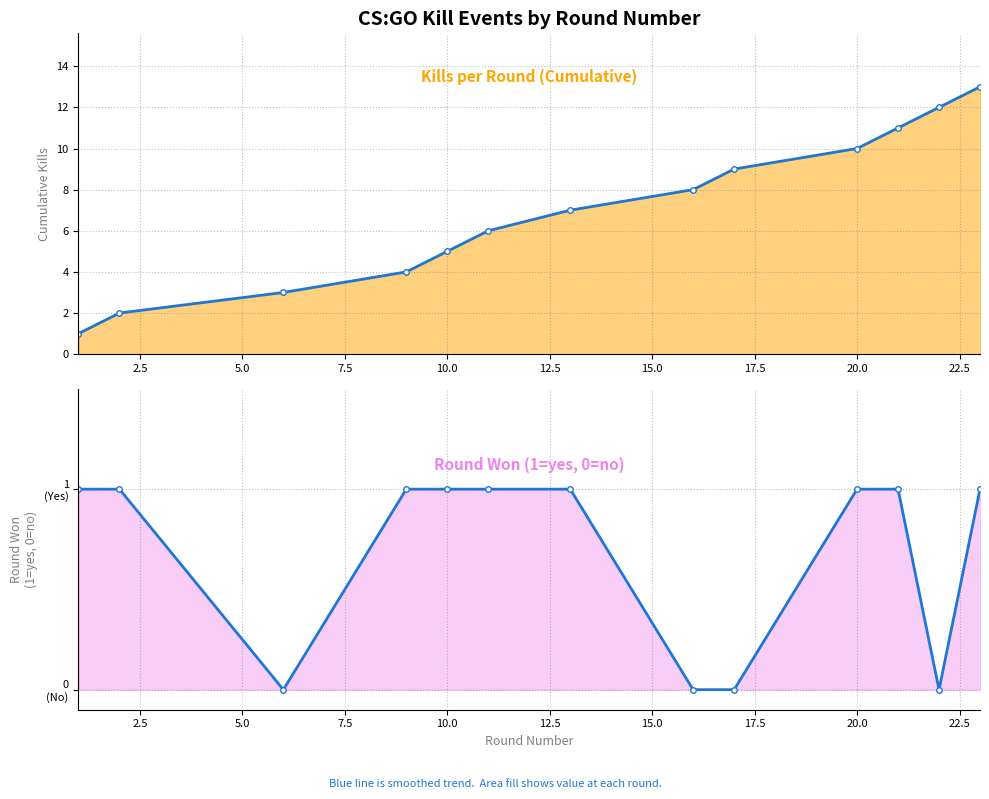

Does the chart display data point markers on the line(s)?

Yes